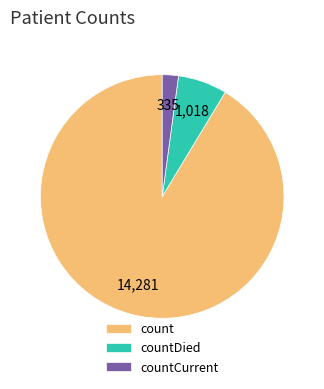

The countCurrent slice represents 2% of the pie. True or false?

True